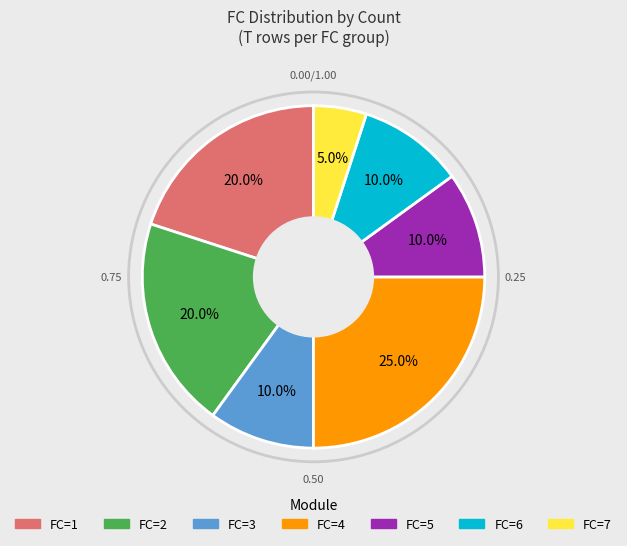

Which slice is the largest?

FC=4